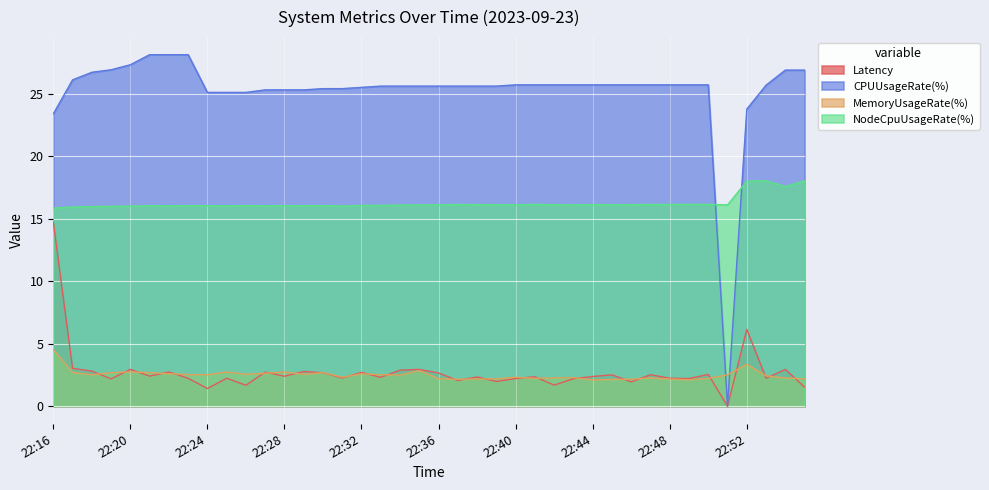

What is the sum of all MemoryUsageRate(%) values?

100.0